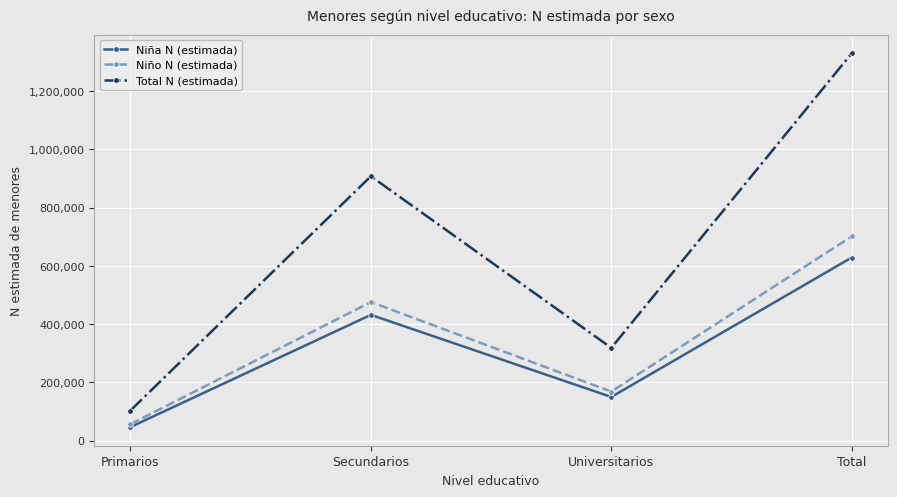

True or false: Total N (estimada) and Niña N (estimada) intersect in this chart.

False